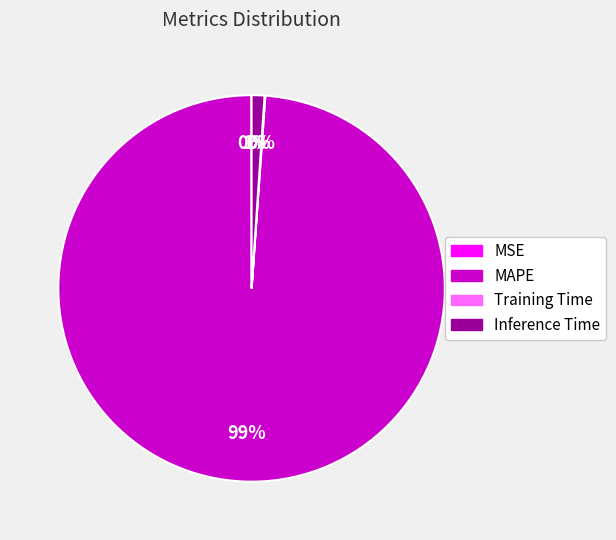

To the nearest percent, what is the difference between the largest and smallest slice percentages?

99%